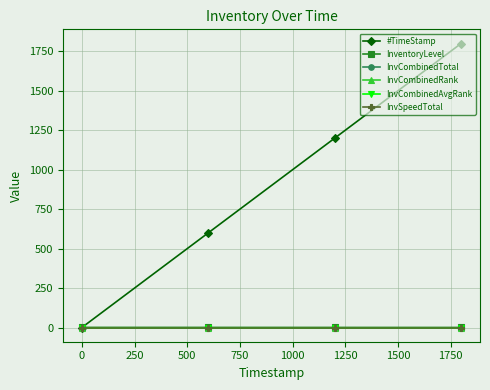

Does the chart have visible grid lines?

Yes